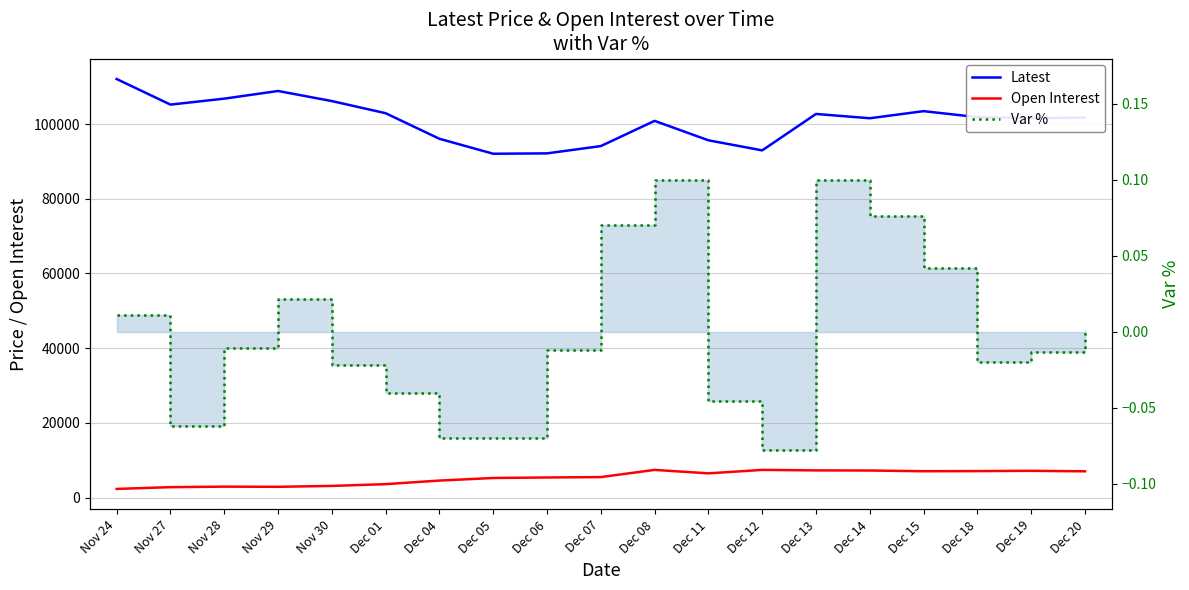

The Open Interest series shows 5254.0 at Dec 05. True or false?

True